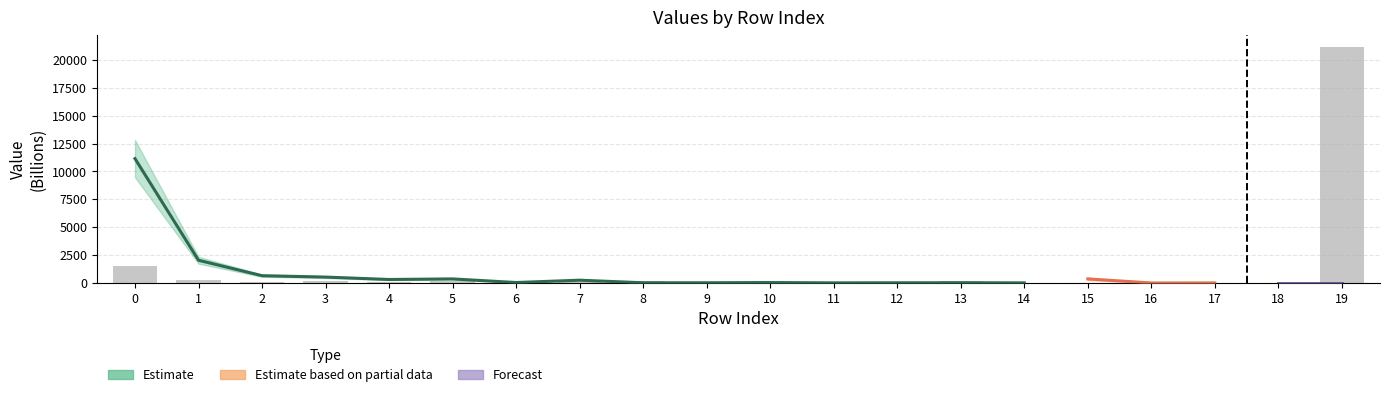

Count the number of categories in the chart.

20